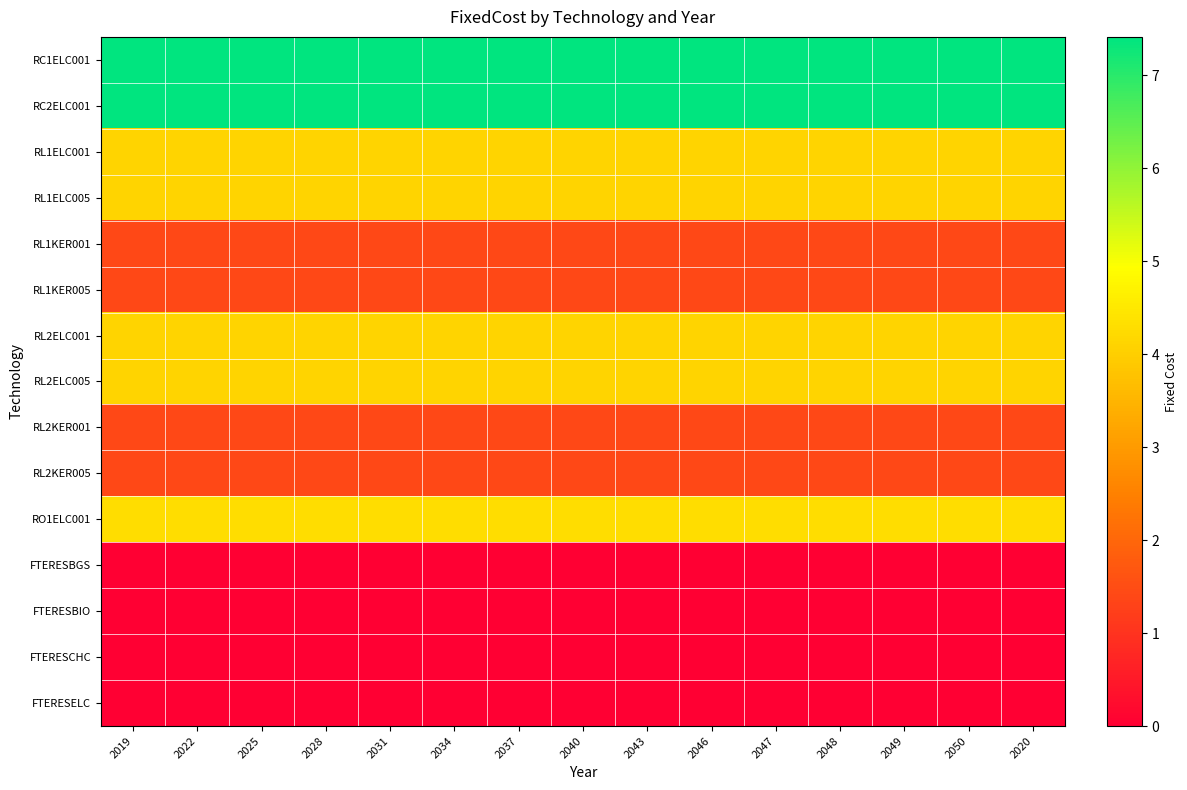

What is the total value across all series at 2022?

41.2